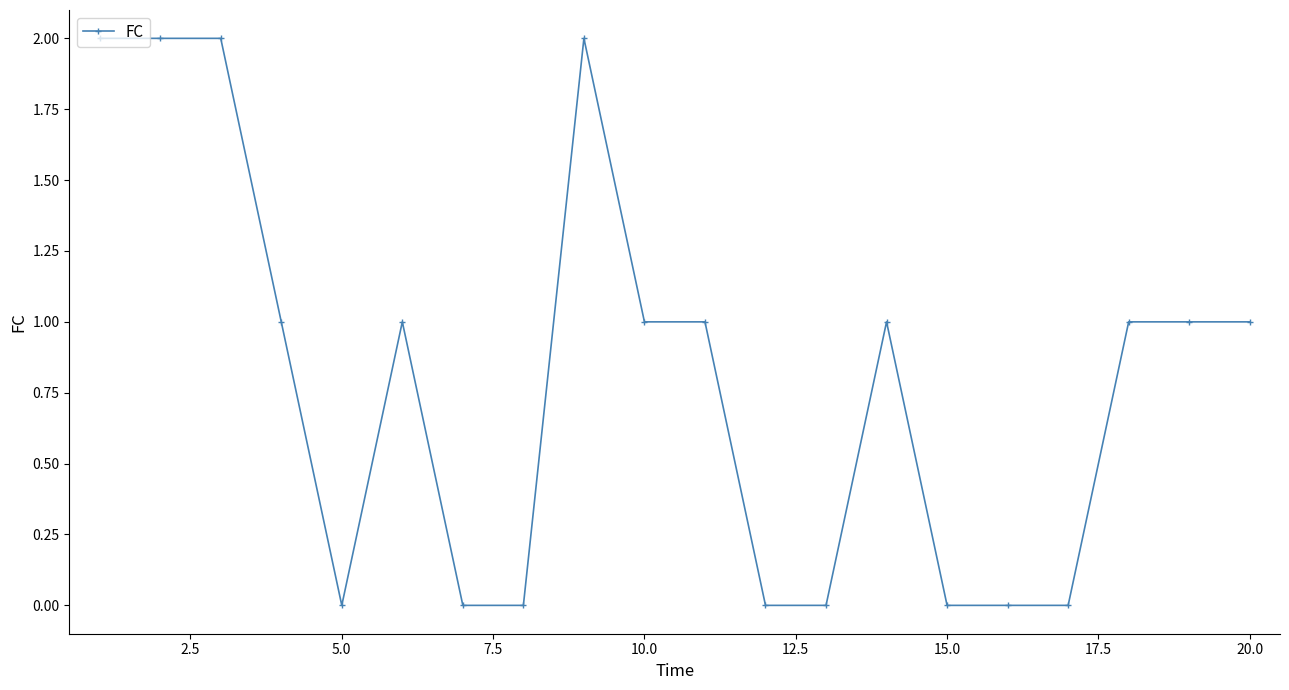

What is the value of the 14th point from the left?

1